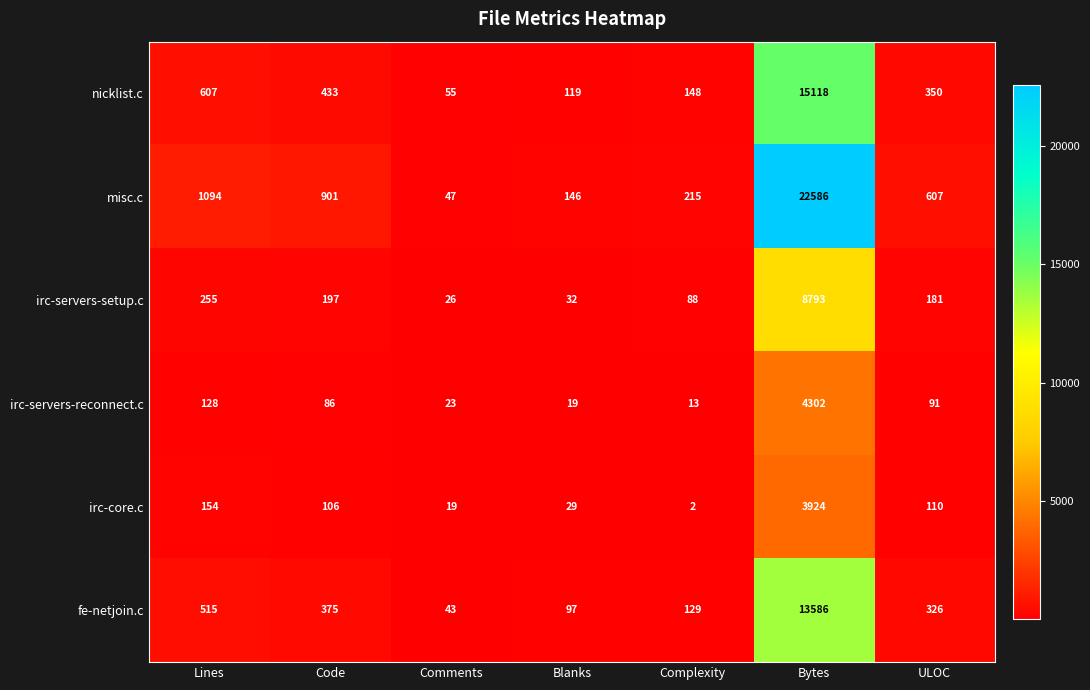

What is the total value across all series at Complexity?

595